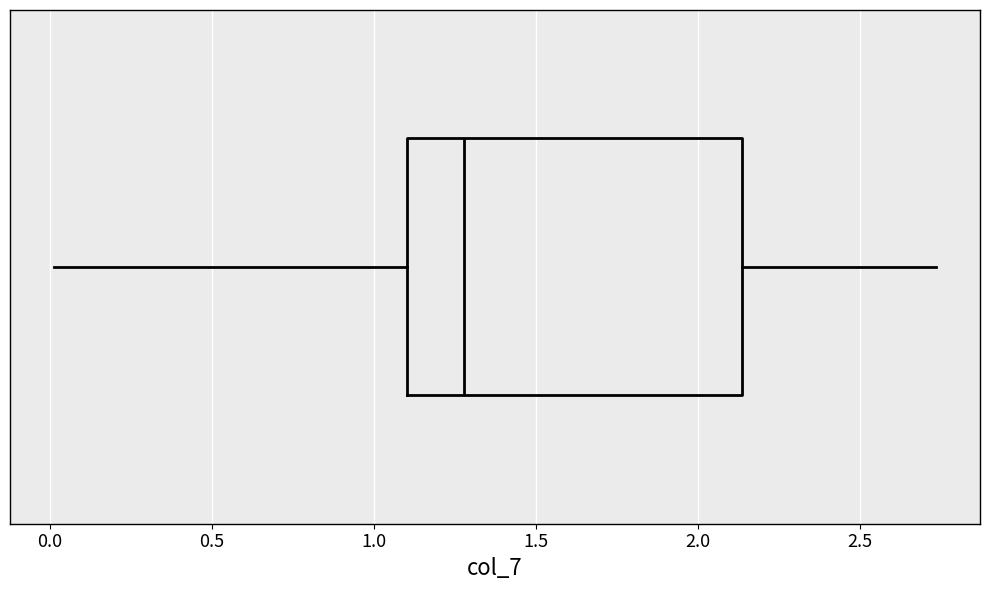

Where is the left edge of the box on the x-axis? The values are not printed on the chart, so give them approximately, as read against the axis.

1.10